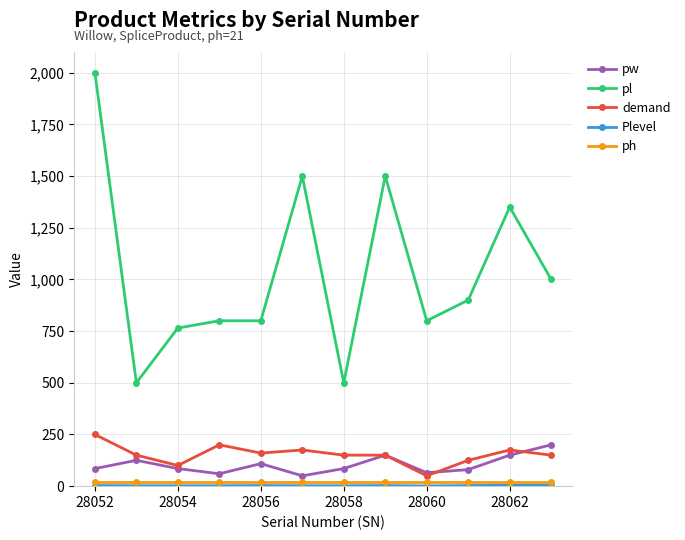

Which series has the largest range (max minus min)?

pl